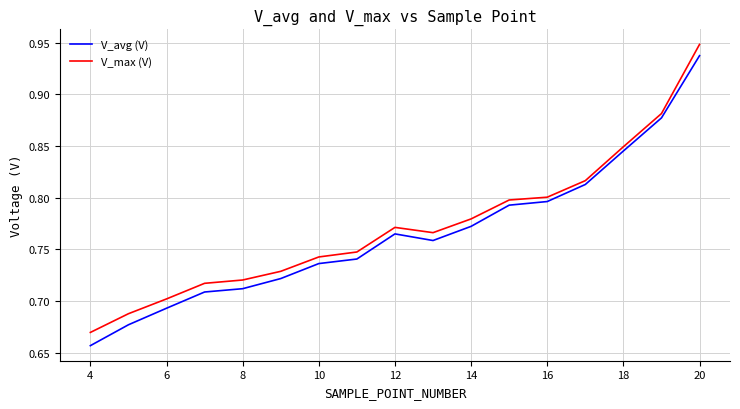

Which series has the widest spread of values?

V_avg (V)